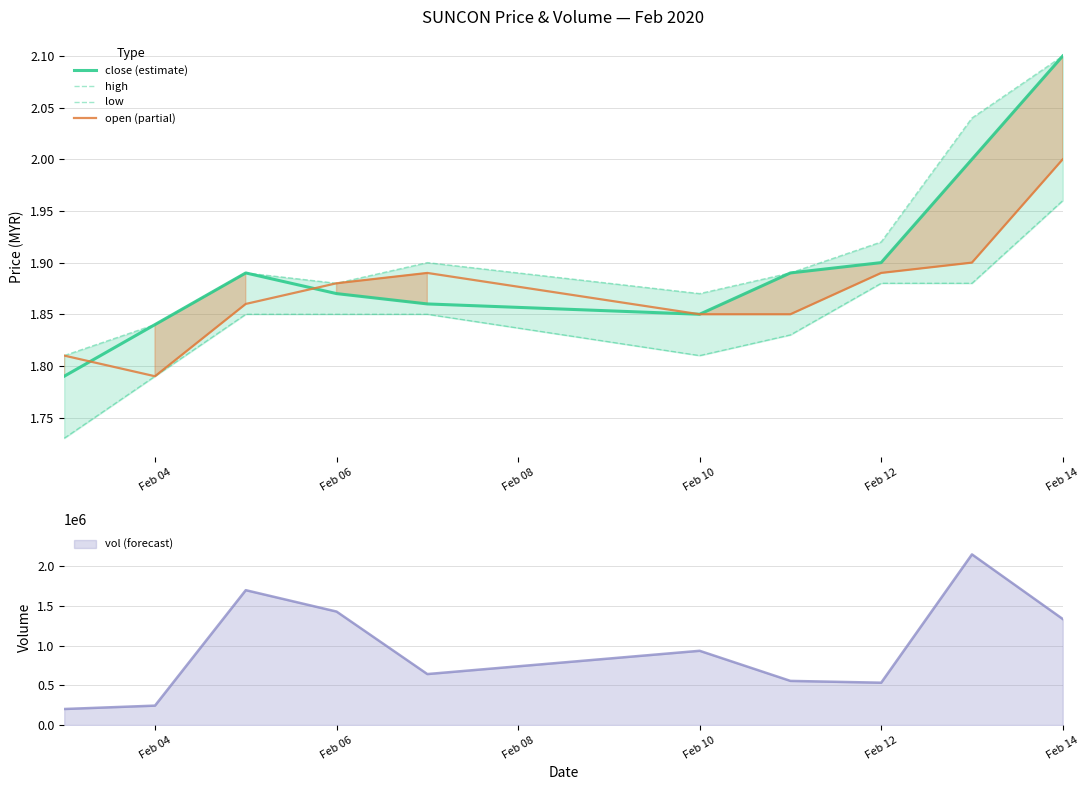

Which category has the highest value in the close (estimate) series?

Feb 14